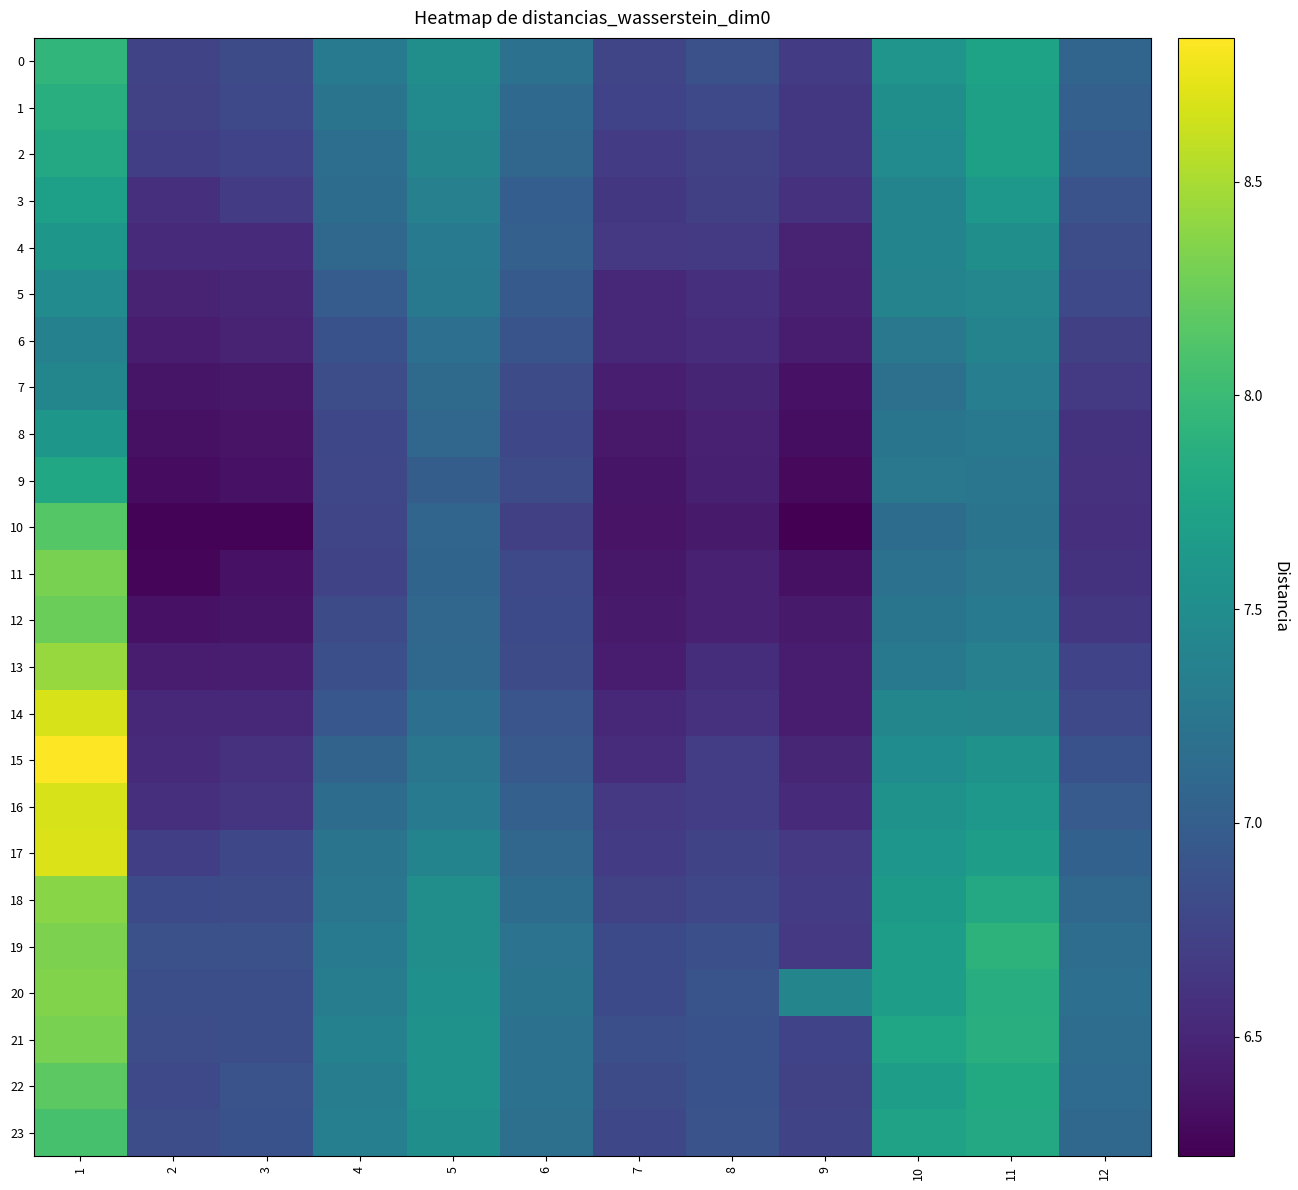

Which series has the largest total across all categories?

20